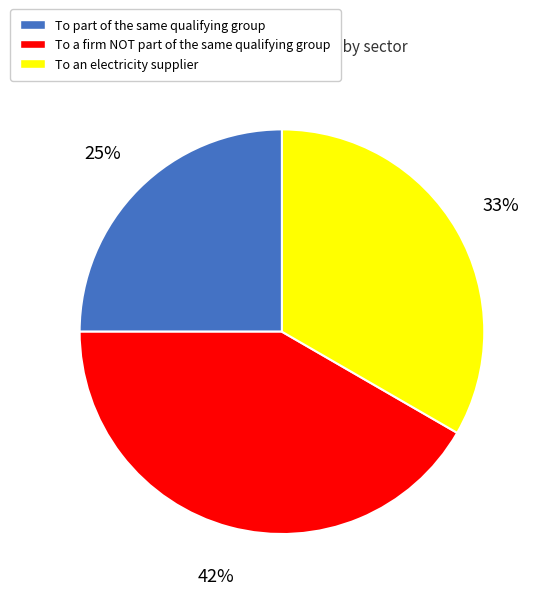

Does To part of the same qualifying group account for over 50% of the chart?

No